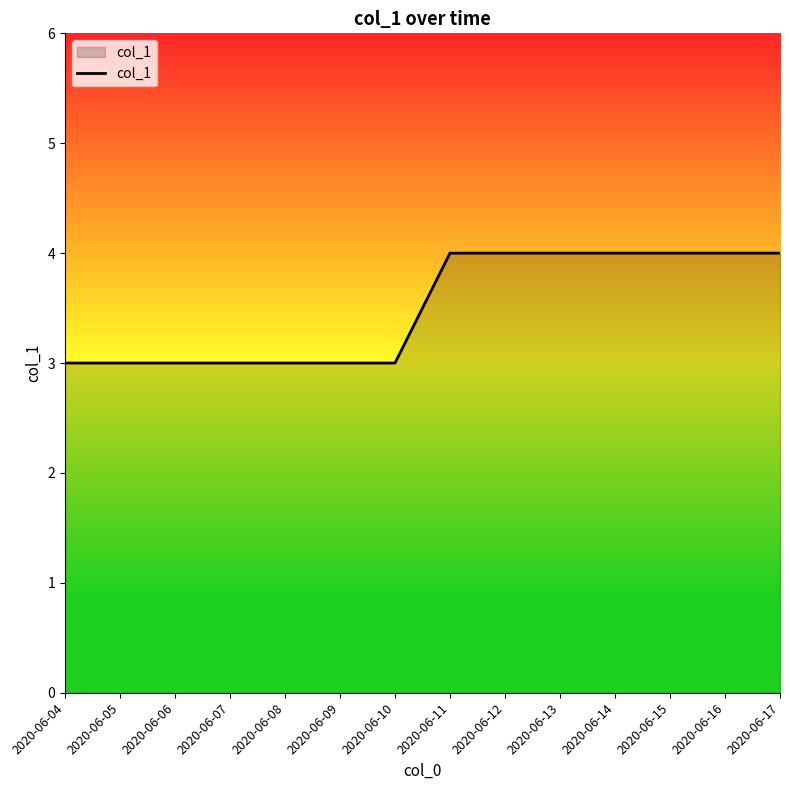

What is the smallest value displayed?

3